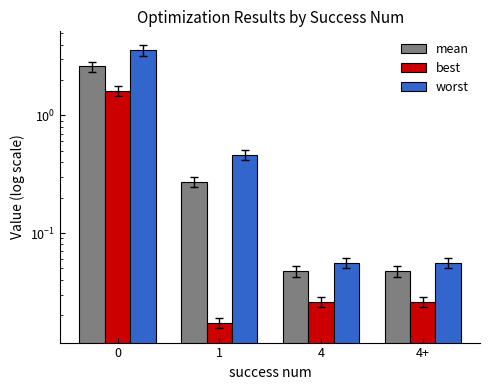

What is the label of the 3rd bar from the left?

4